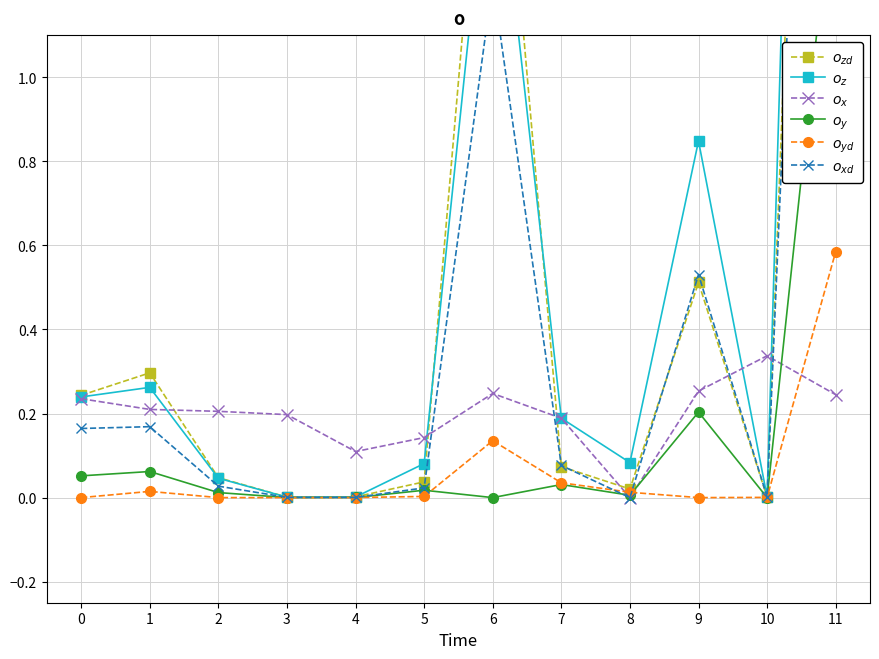

Is this an area chart (filled region under the line)?

No